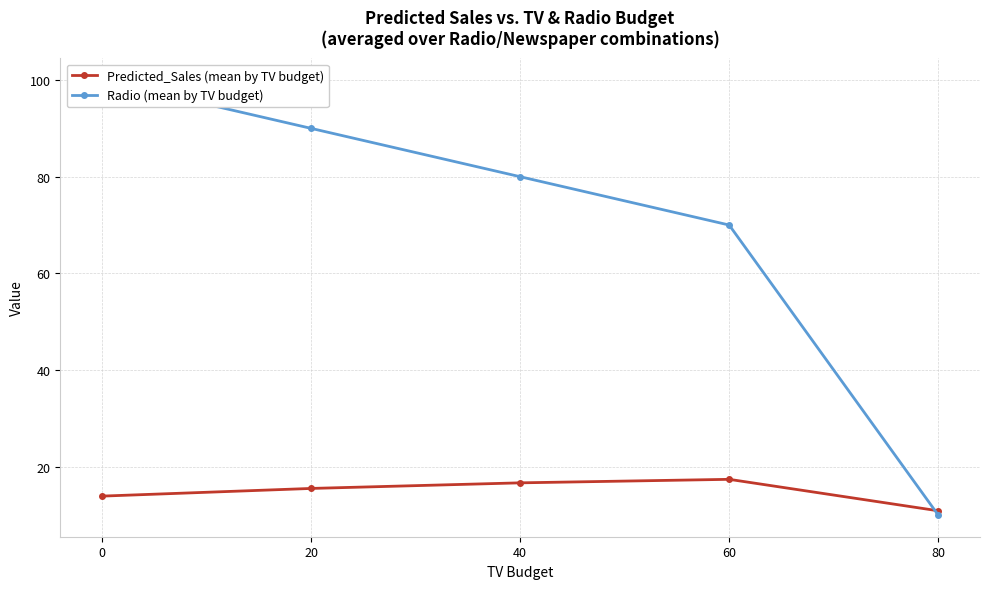

What is the total value across all series at 60?

87.4